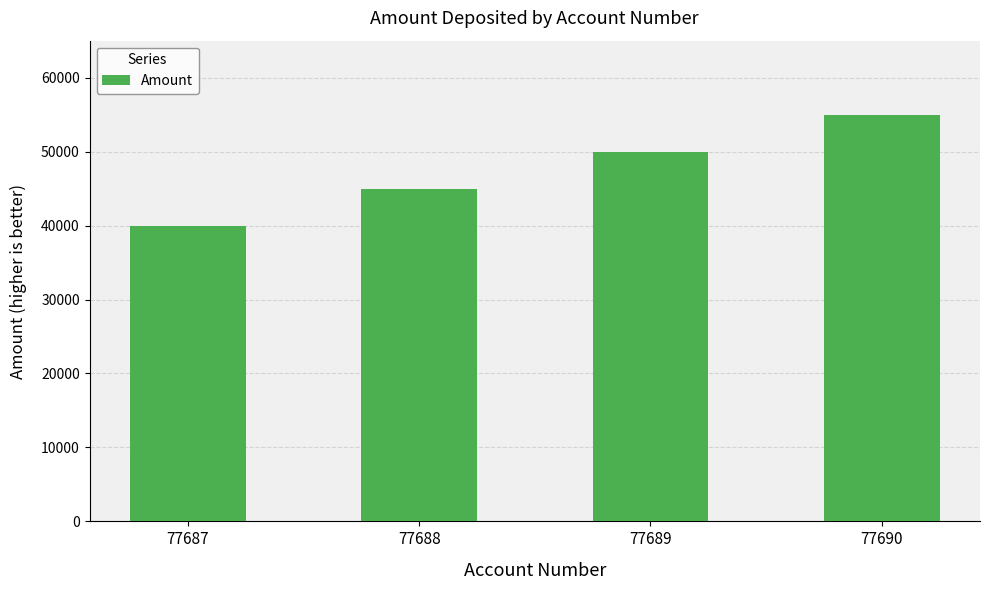

Rank the categories by value from highest to lowest.

77690, 77689, 77688, 77687